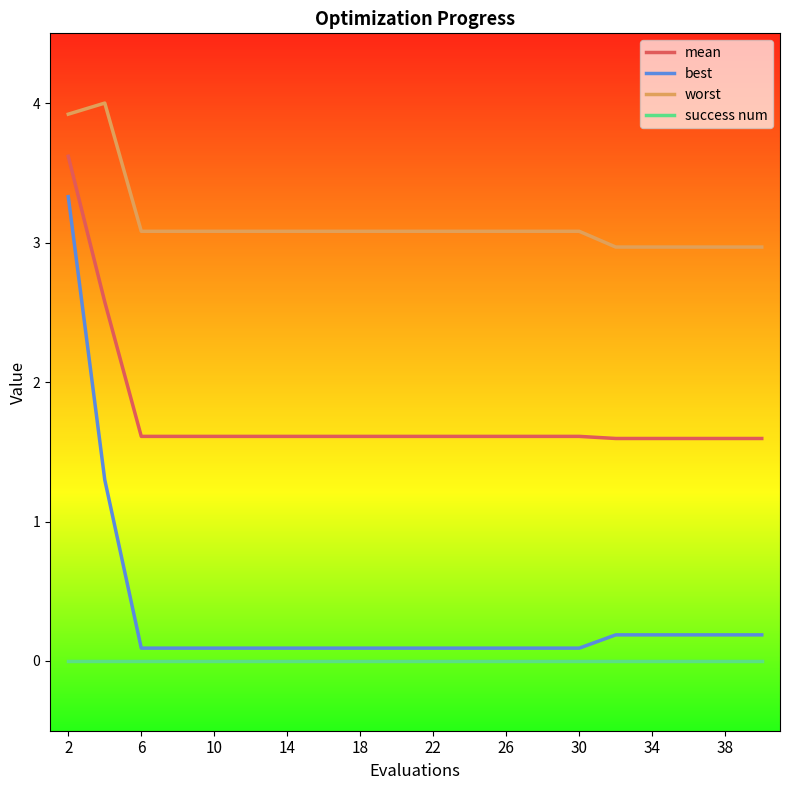

Does the chart display data point markers on the line(s)?

No